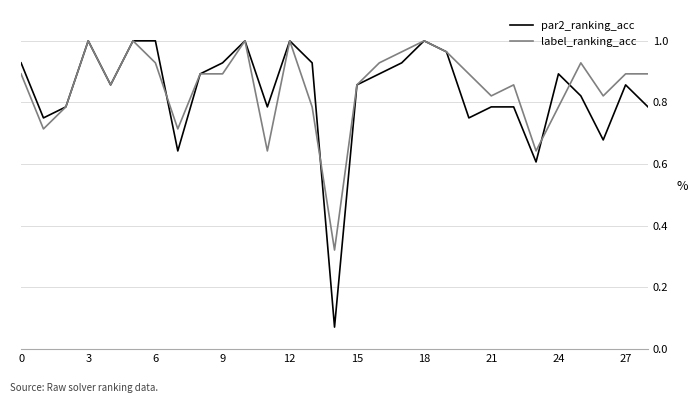

List the series in order of their overall mean, lowest first.

par2_ranking_acc, label_ranking_acc